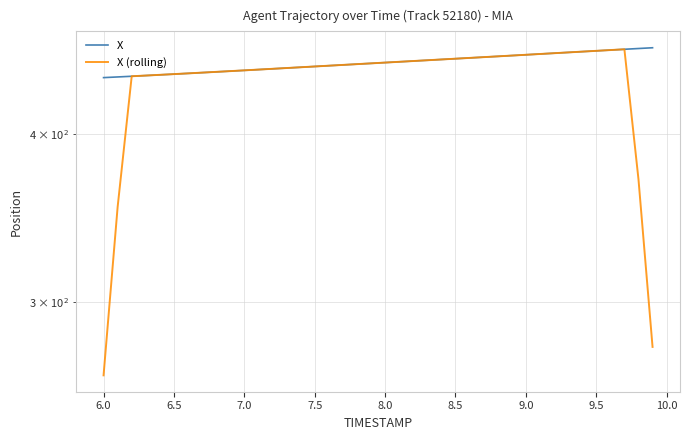

How many distinct data groups are displayed?

2